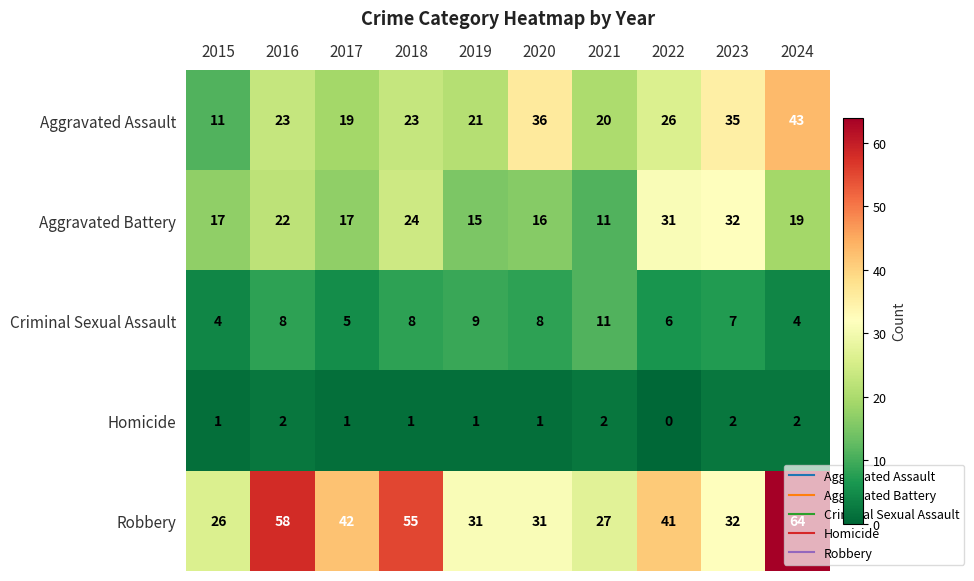

At which category is the sum across all series the highest?

2024